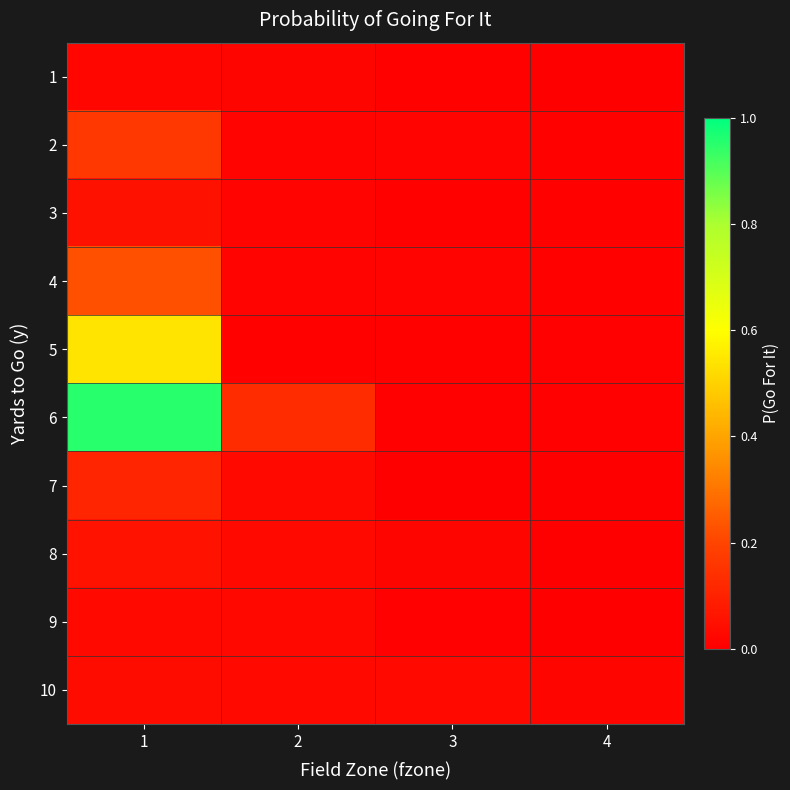

At which category is the sum across all series the highest?

1